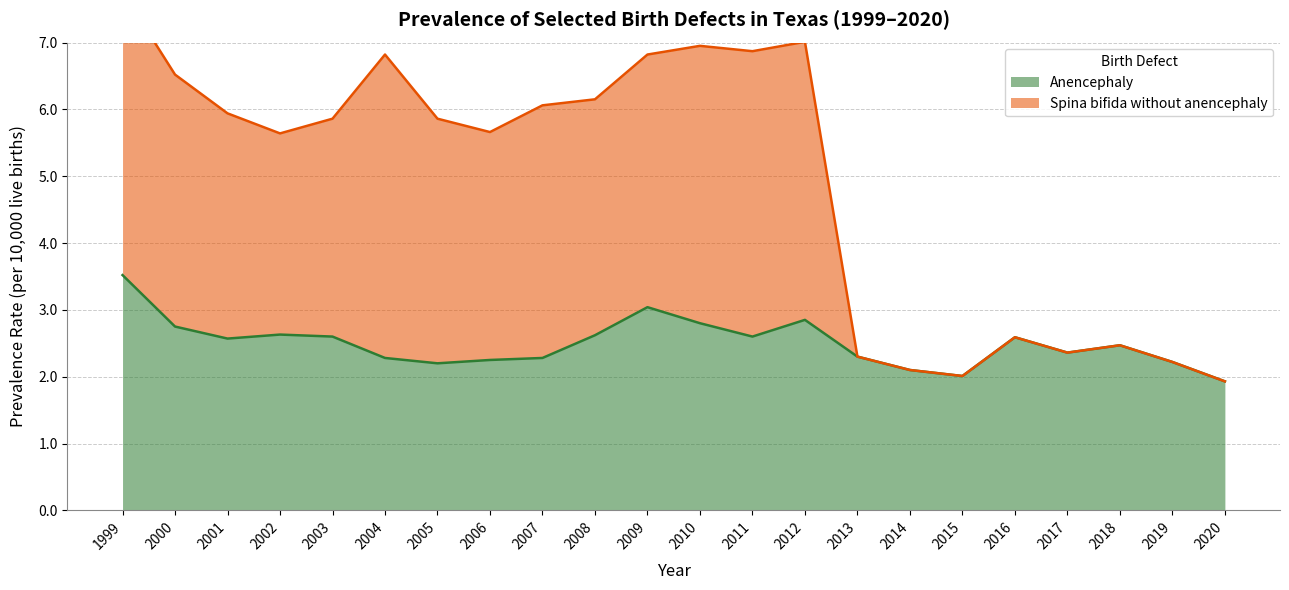

At which label does Anencephaly first exceed 2?

1999